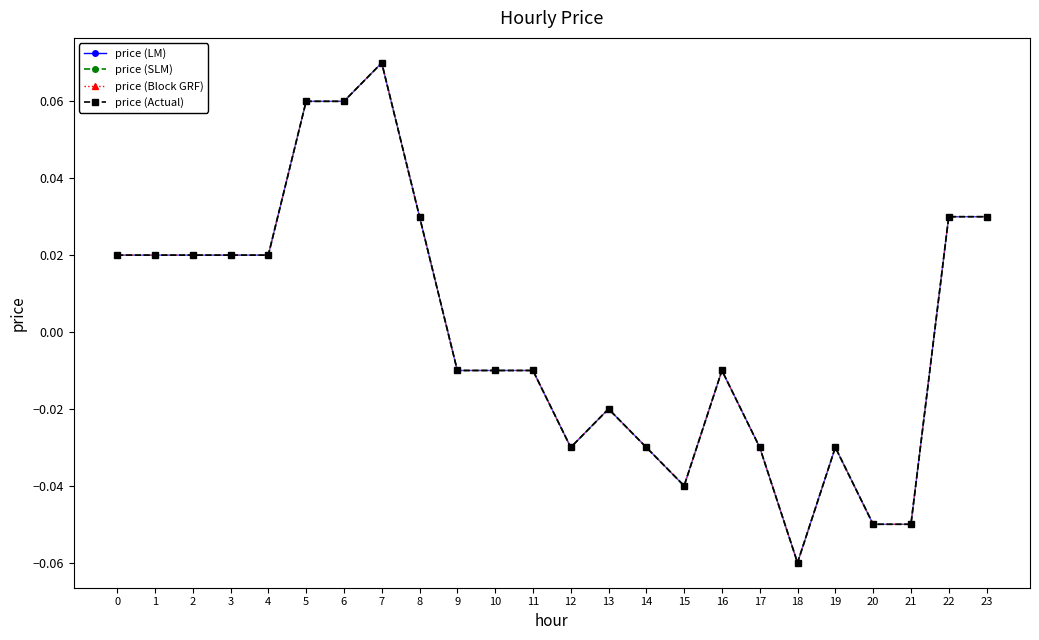

True or false: there are more than 2 points higher than both neighbors.

True